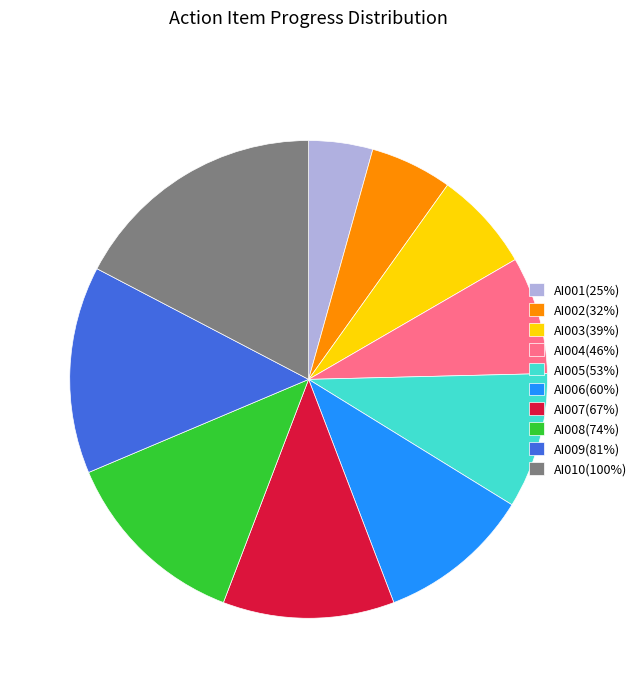

Which slice is the smallest?

AI001